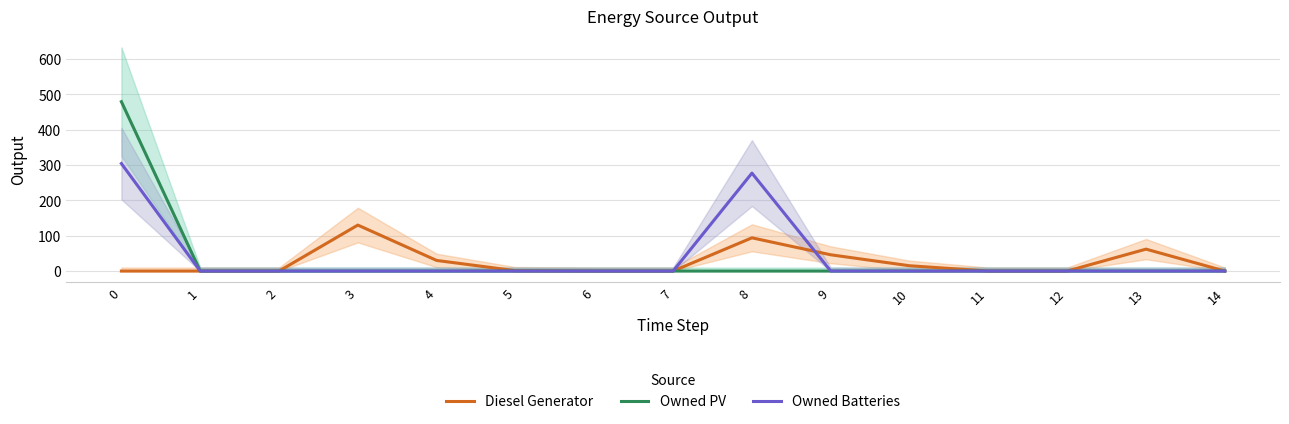

True or false: Diesel Generator and Owned PV intersect in this chart.

False